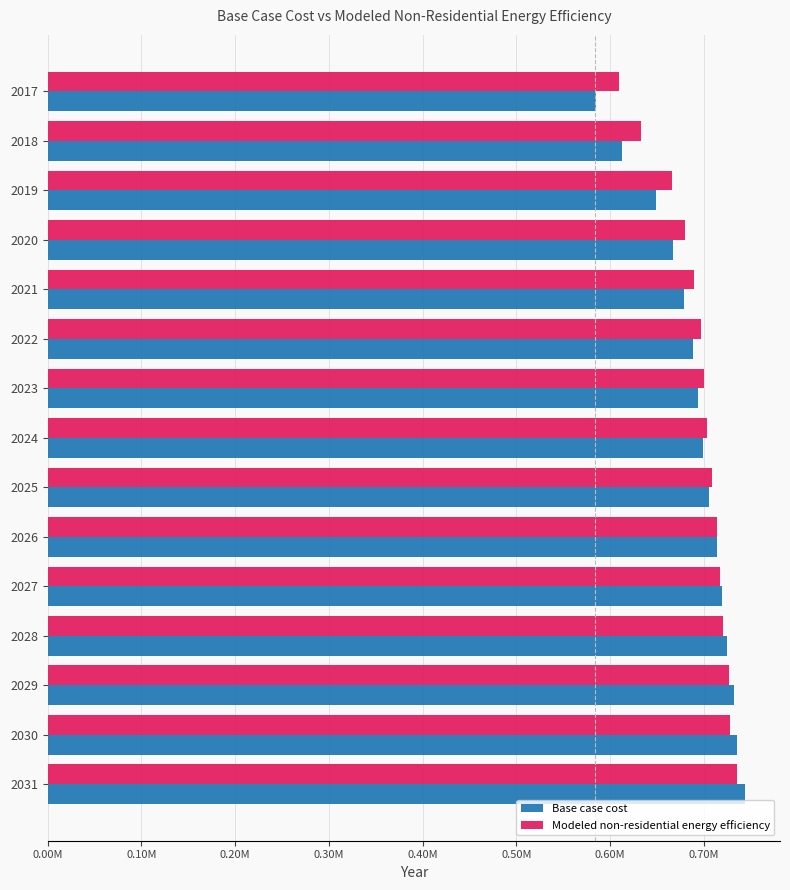

What are all the series names shown in the legend?

Base case cost, Modeled non-residential energy efficiency